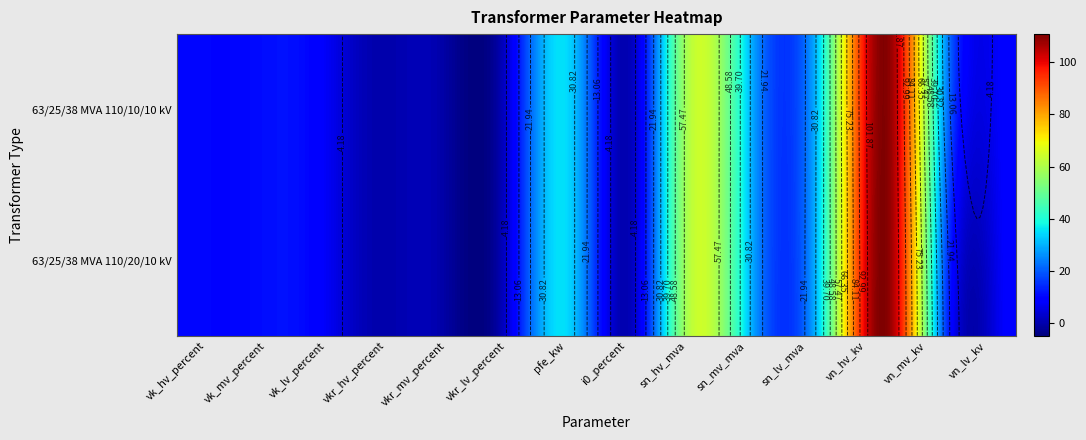

What is the difference between the maximum and minimum values in the 63/25/38 MVA 110/20/10 kV series?

109.7